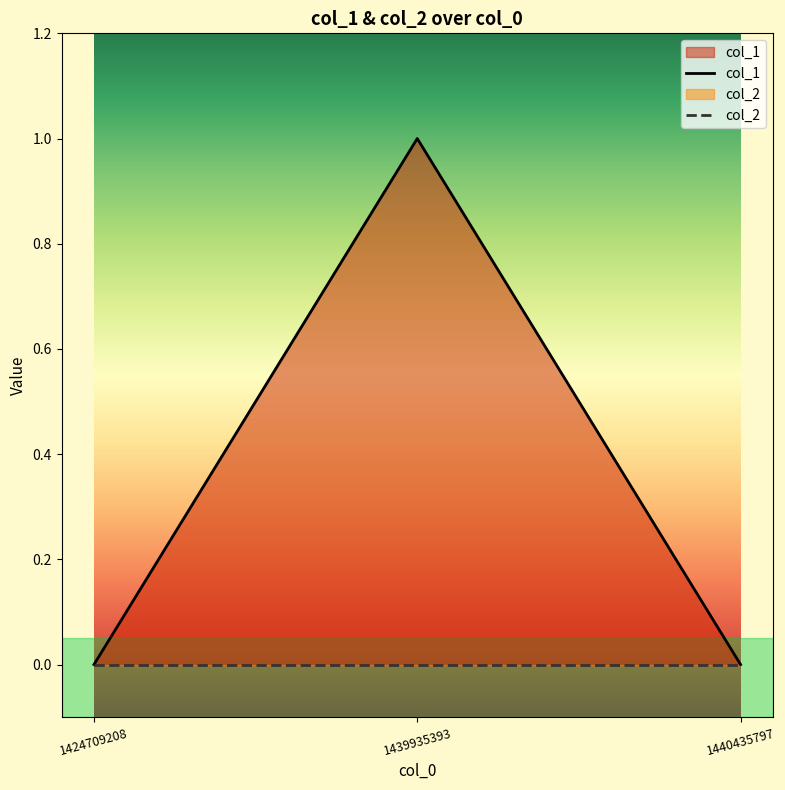

At which label is col_1 closest to 0?

1424709208